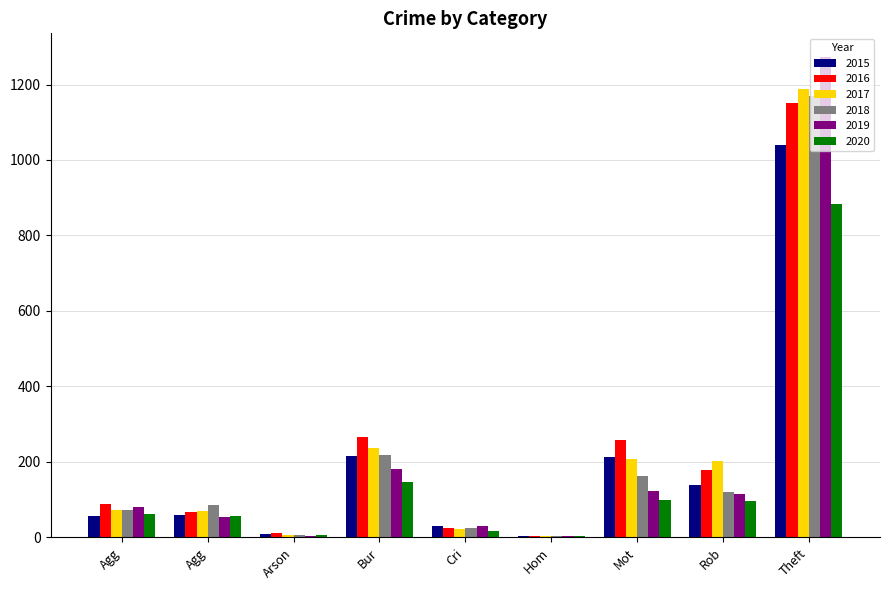

What are all the series names shown in the legend?

2015, 2016, 2017, 2018, 2019, 2020